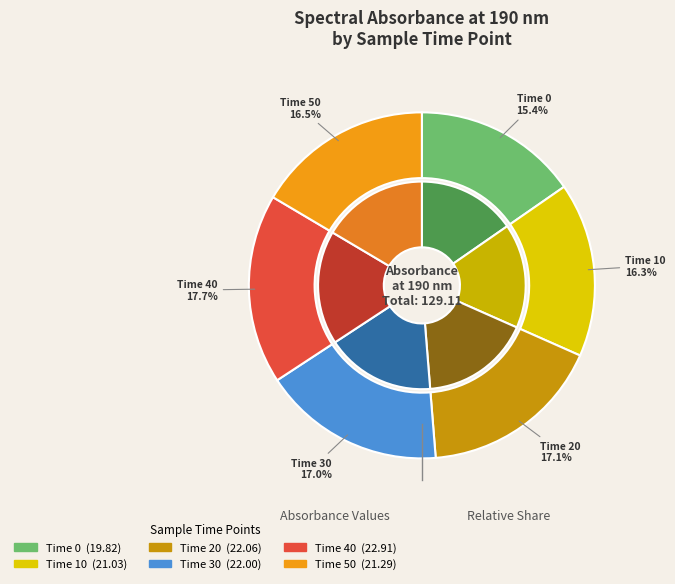

To the nearest percent, what is the average slice percentage?

17%